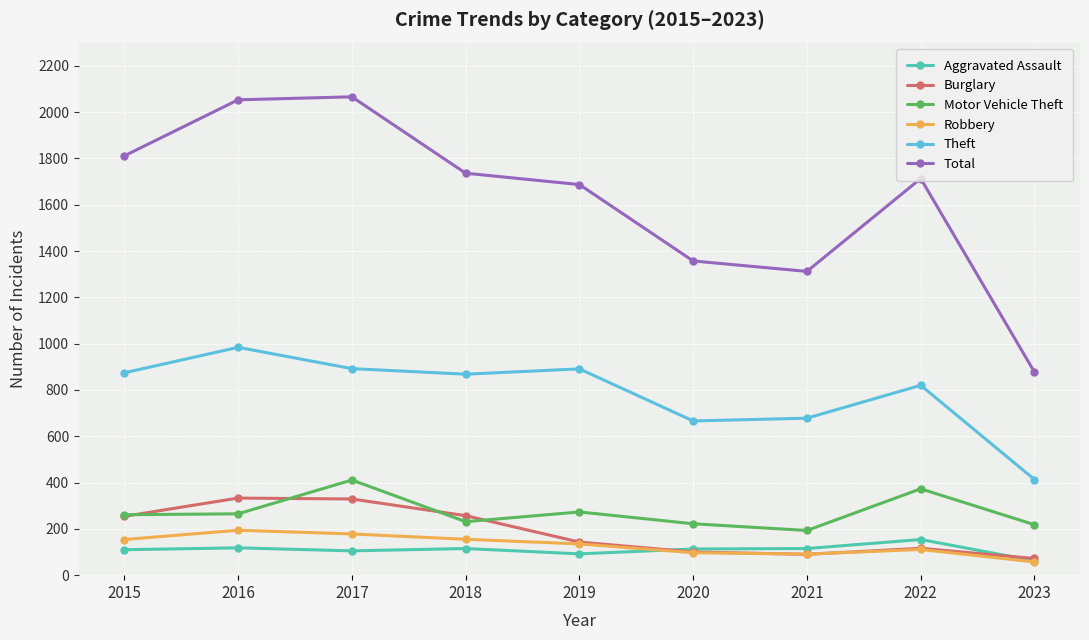

What is the maximum value for Motor Vehicle Theft?

411